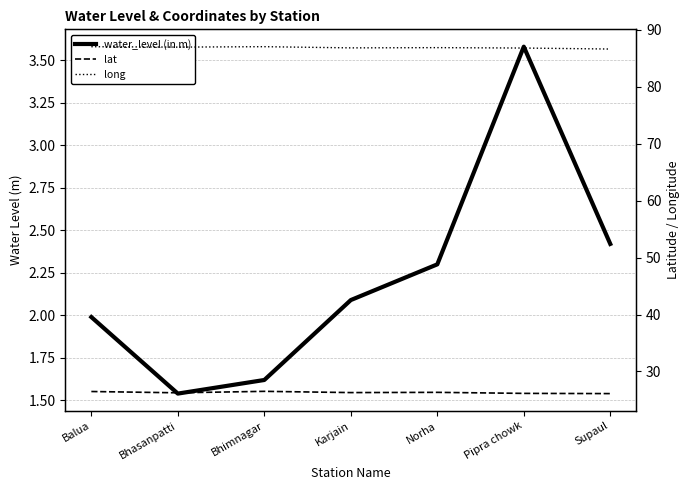

How many lines are shown in the chart?

3